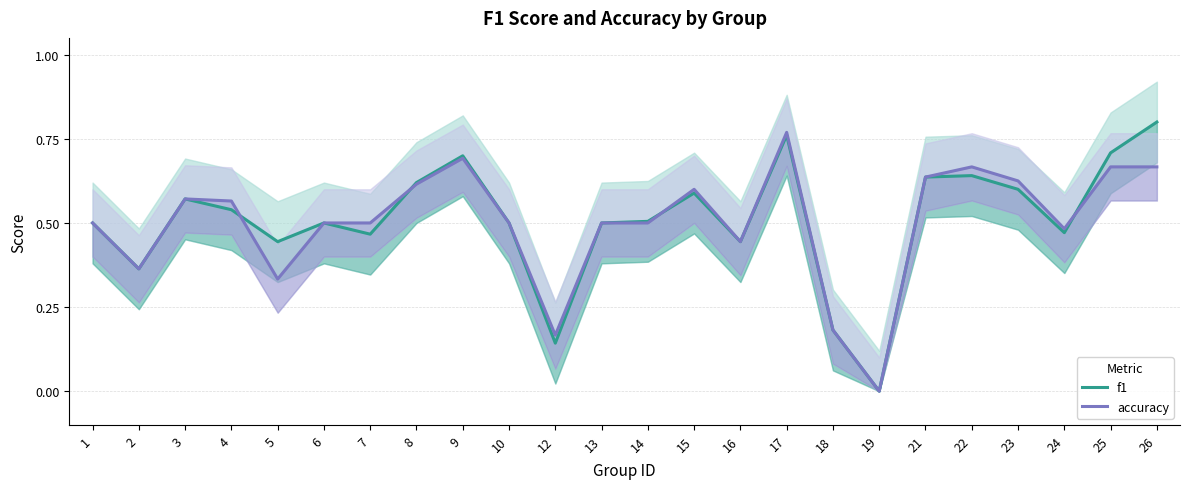

Which label corresponds to the smallest value in the chart?

19